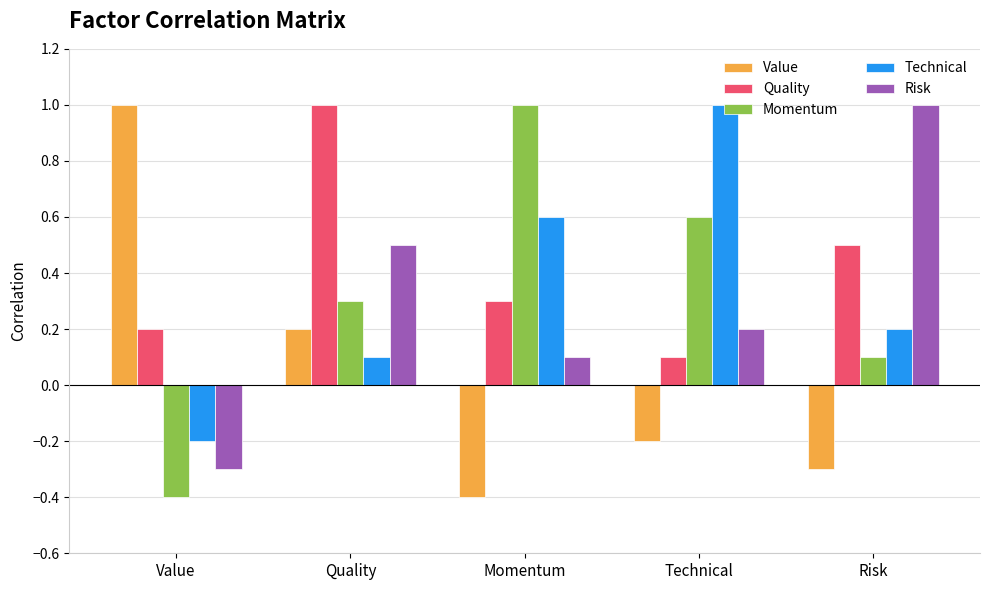

Reading right to left, what are all the values shown in this chart?

Value: Risk=-0.3	Technical=-0.2	Momentum=-0.4	Quality=0.2	Value=1.0
Quality: Risk=0.5	Technical=0.1	Momentum=0.3	Quality=1.0	Value=0.2
Momentum: Risk=0.1	Technical=0.6	Momentum=1.0	Quality=0.3	Value=-0.4
Technical: Risk=0.2	Technical=1.0	Momentum=0.6	Quality=0.1	Value=-0.2
Risk: Risk=1.0	Technical=0.2	Momentum=0.1	Quality=0.5	Value=-0.3